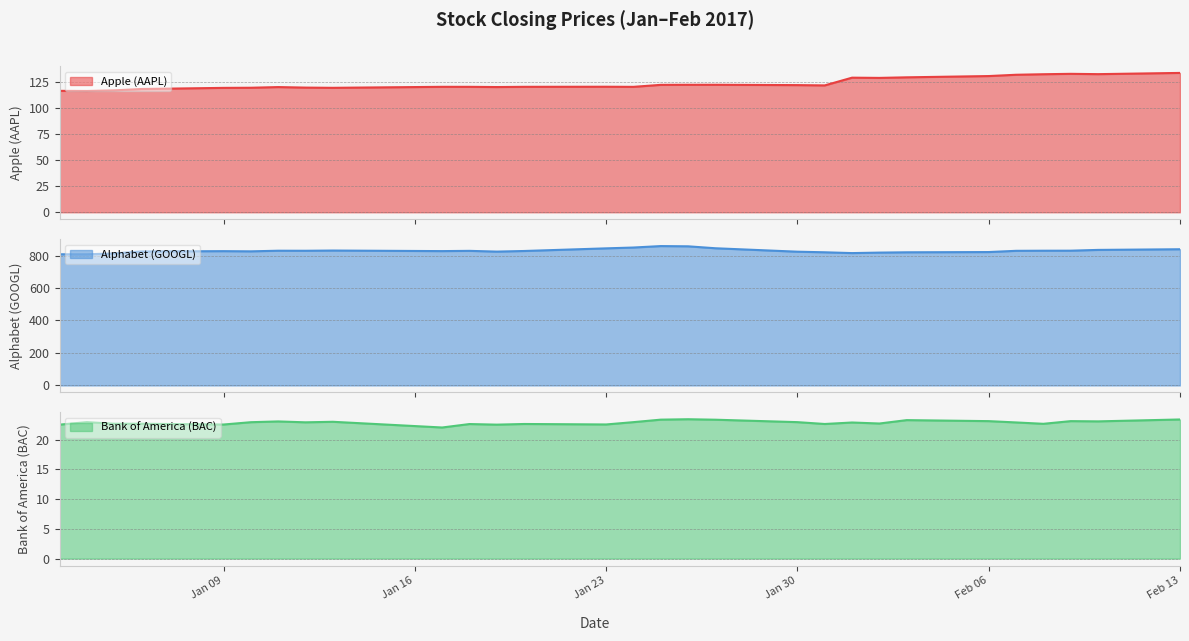

Which series has the largest range (max minus min)?

Alphabet (GOOGL)